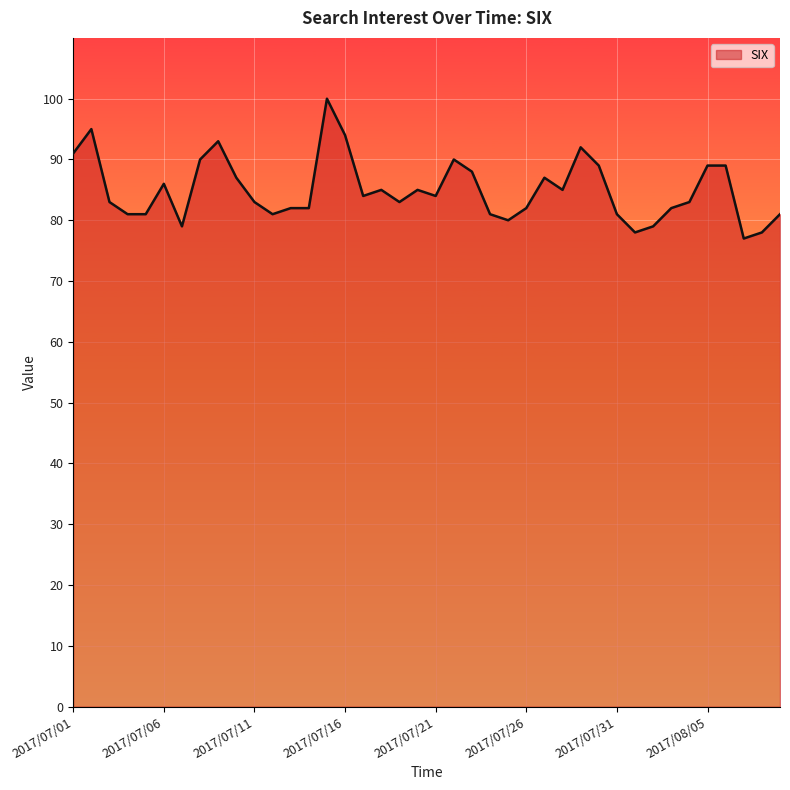

What is the difference between the maximum and minimum values?

23